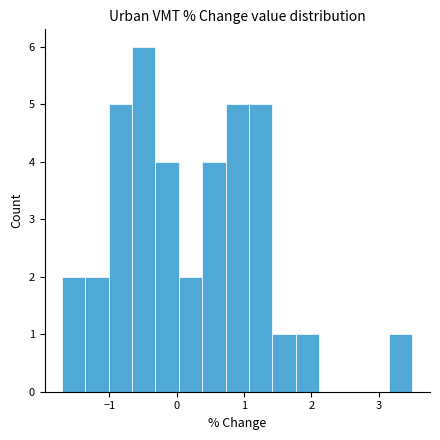

Read against the x-axis, roughly where is the centre of the tallest bar?

-0.5